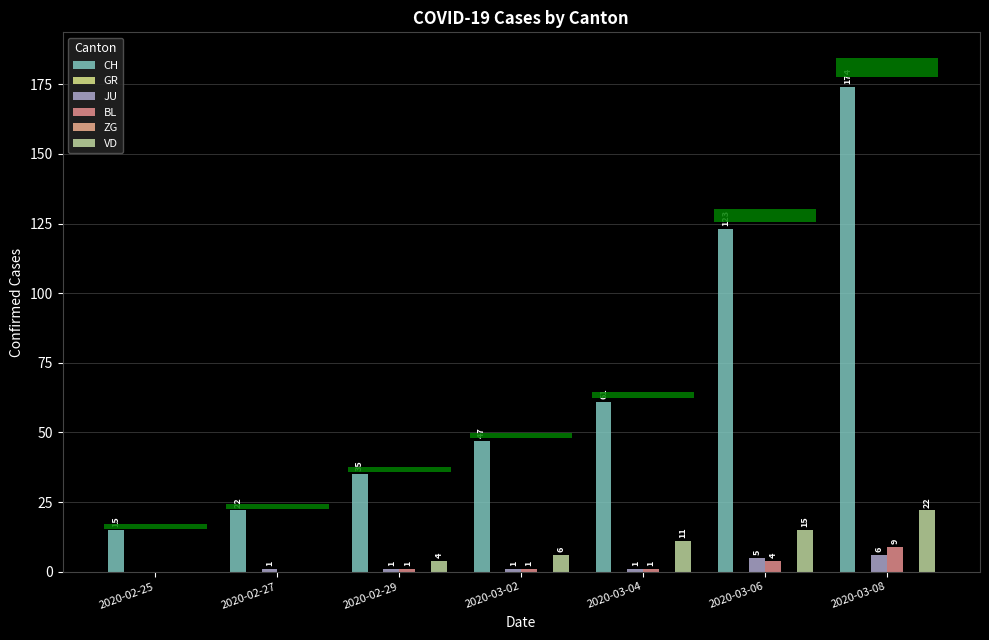

The JU series shows 8 at 2020-03-06. True or false?

False